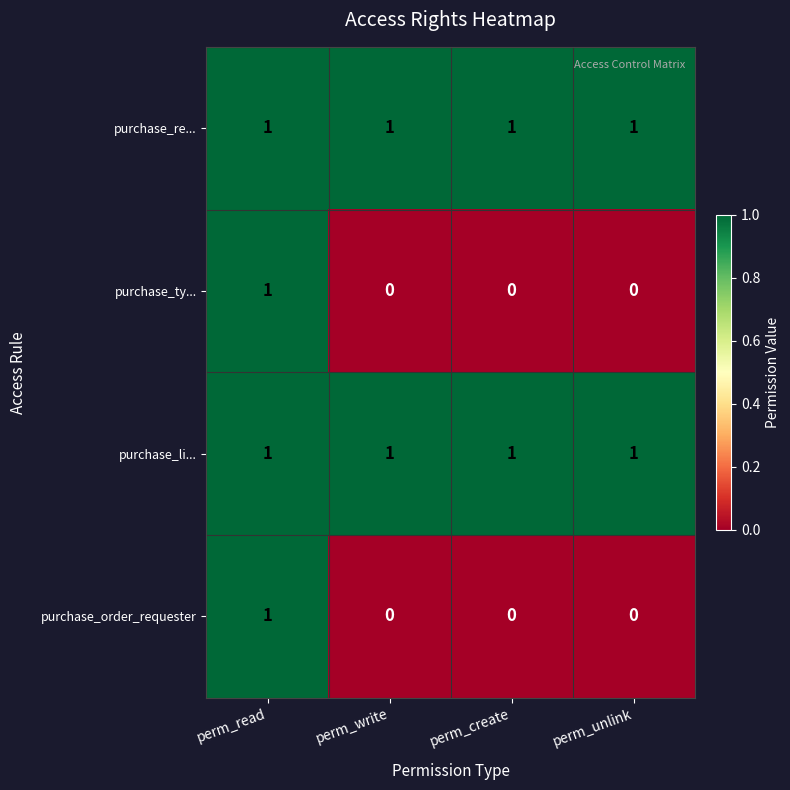

At which category is the sum across all series the highest?

perm_read